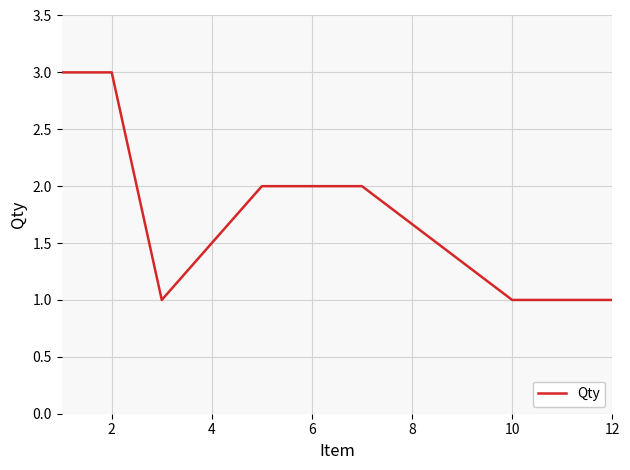

What is the sum of all values?

14